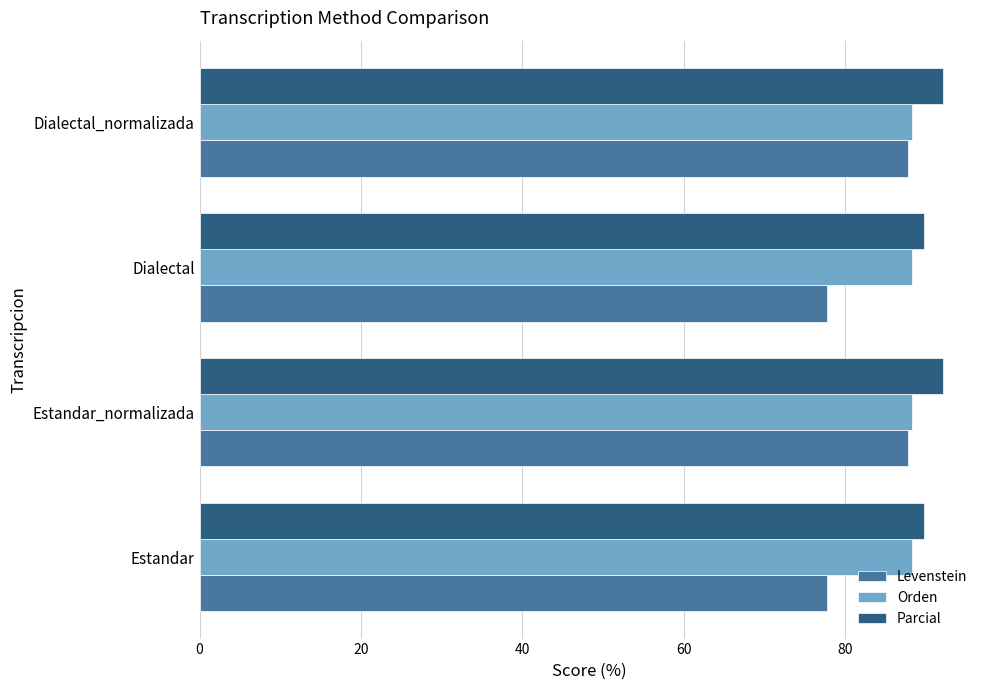

True or false: Orden has a value of 119.6 at Estandar.

False